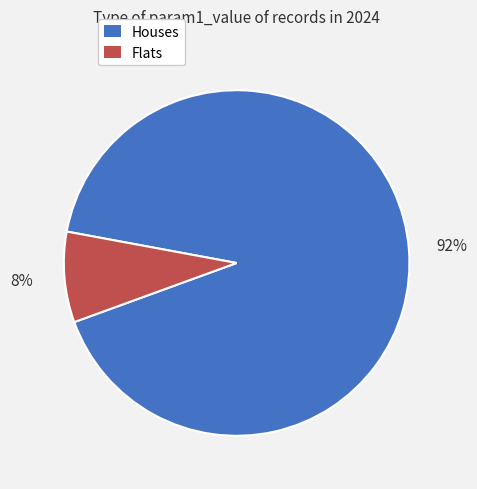

To the nearest percent, what portion does Houses represent?

92%